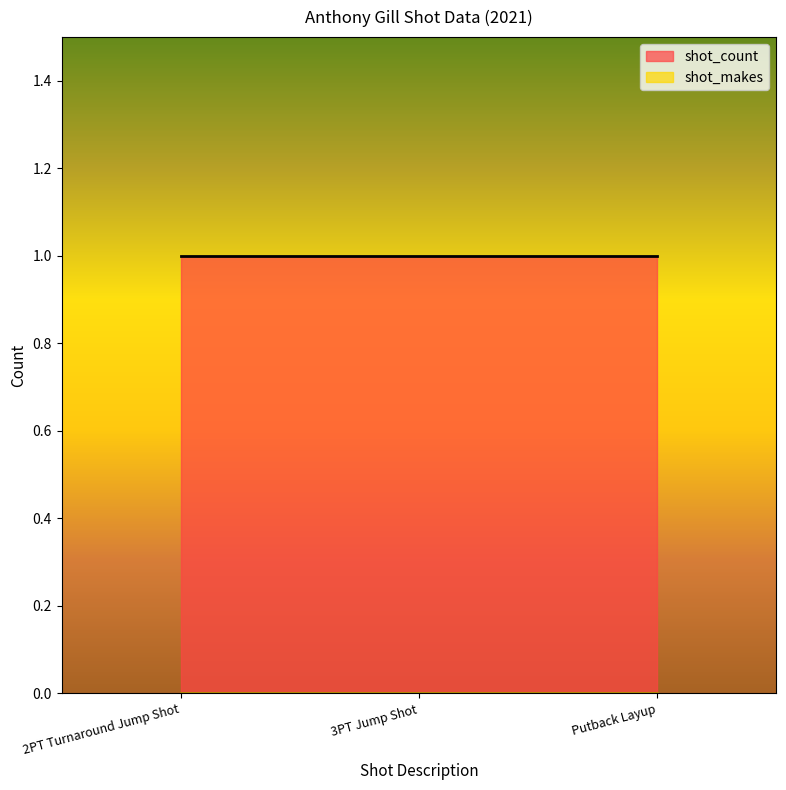

At which category is the sum across all series the highest?

2PT Turnaround Jump Shot